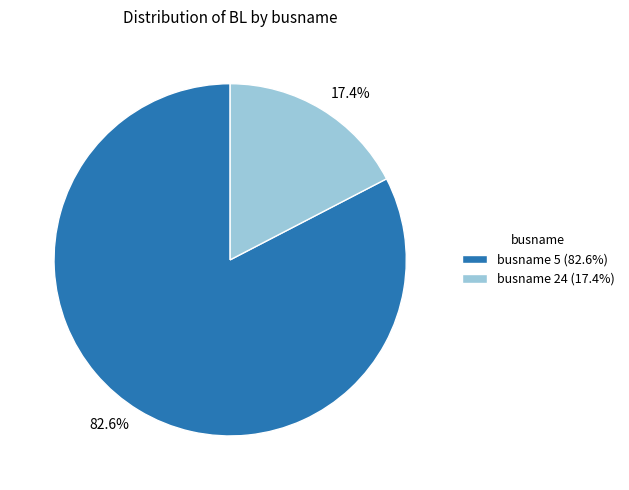

Combined, do busname 24 (17.4%) and busname 5 (82.6%) account for over 50%?

Yes